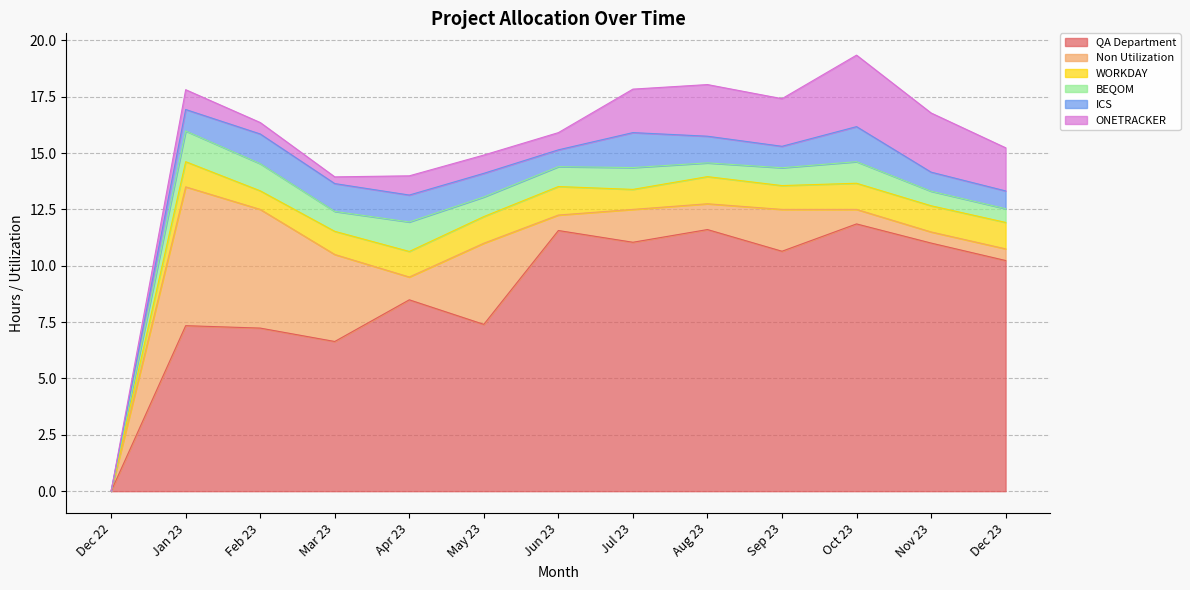

Is the value of WORKDAY at Apr 23 greater than the value of QA Department at Dec 22?

Yes